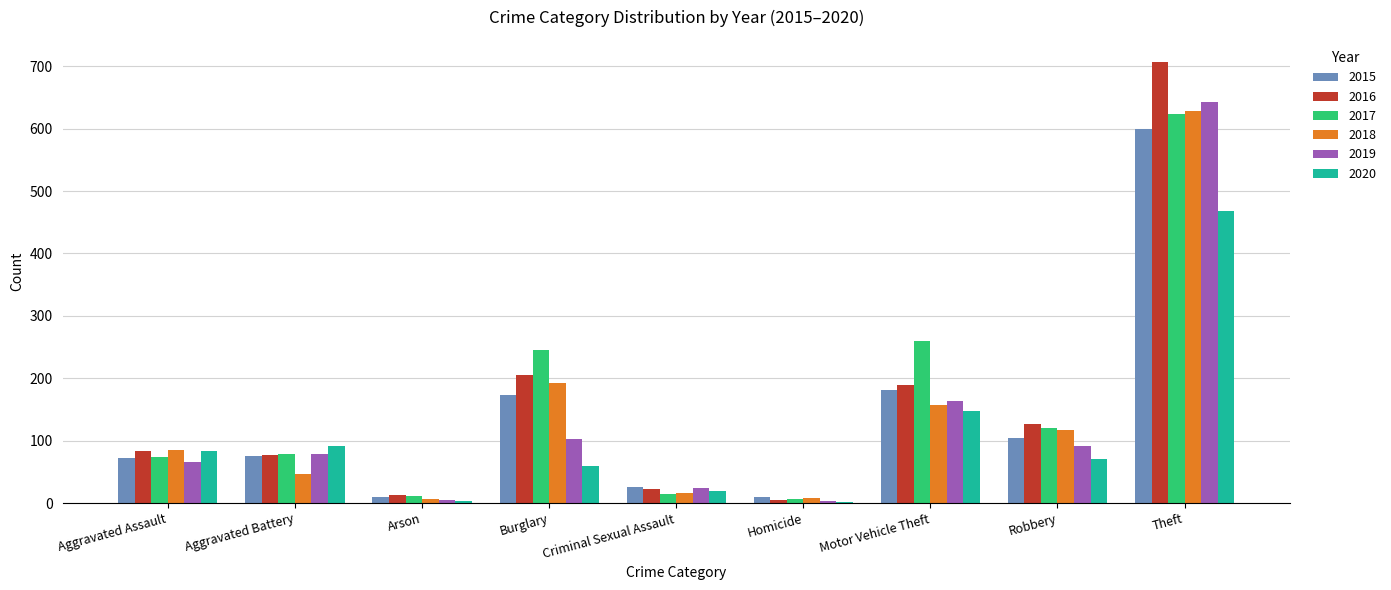

What is the total value across all series at Aggravated Battery?

447